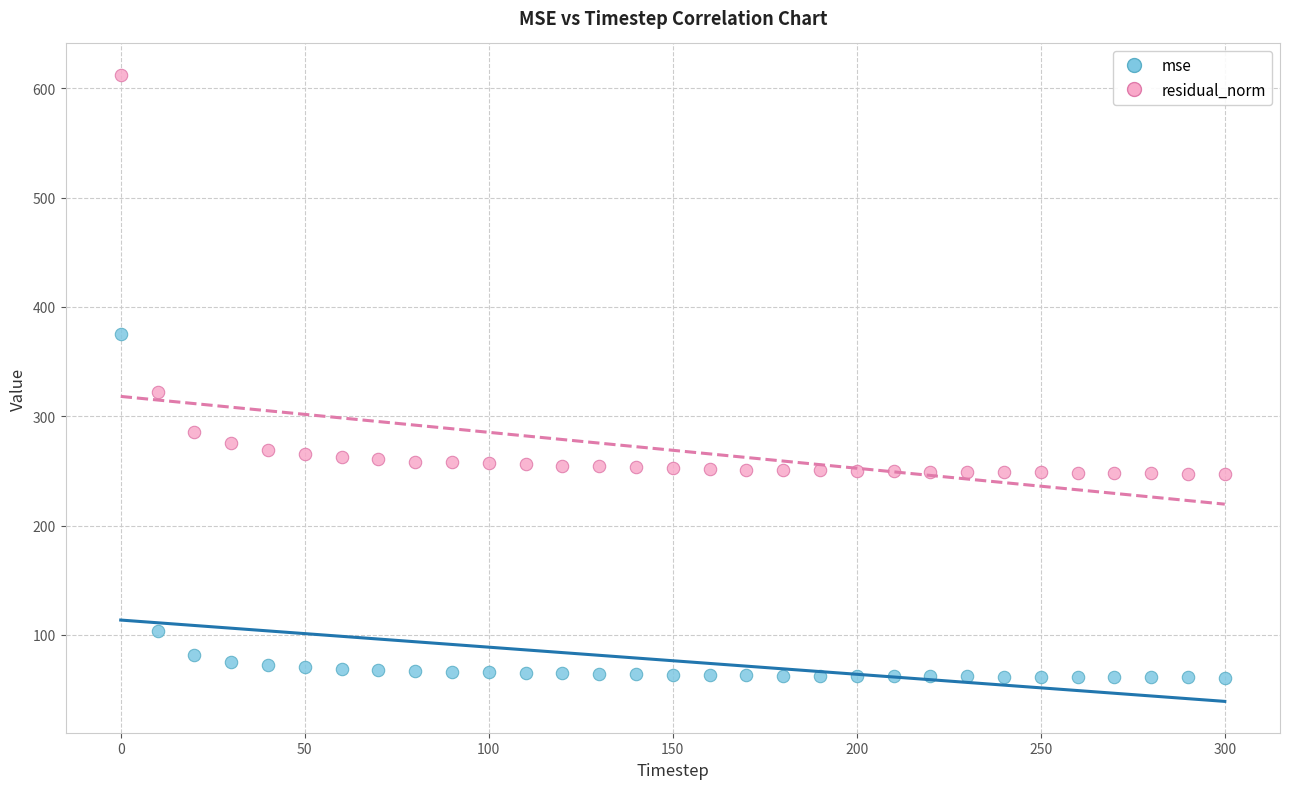

What is the X range (max minus min) for the scatter plot?

300.0